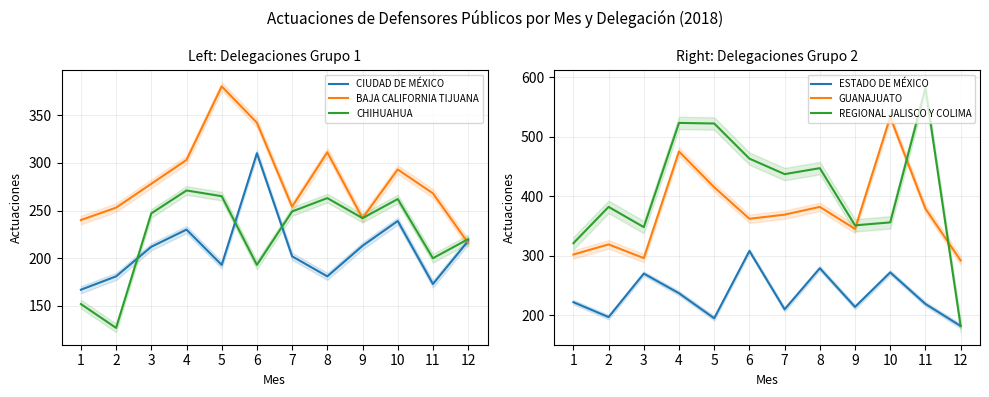

Which series has the largest total across all categories?

REGIONAL JALISCO Y COLIMA